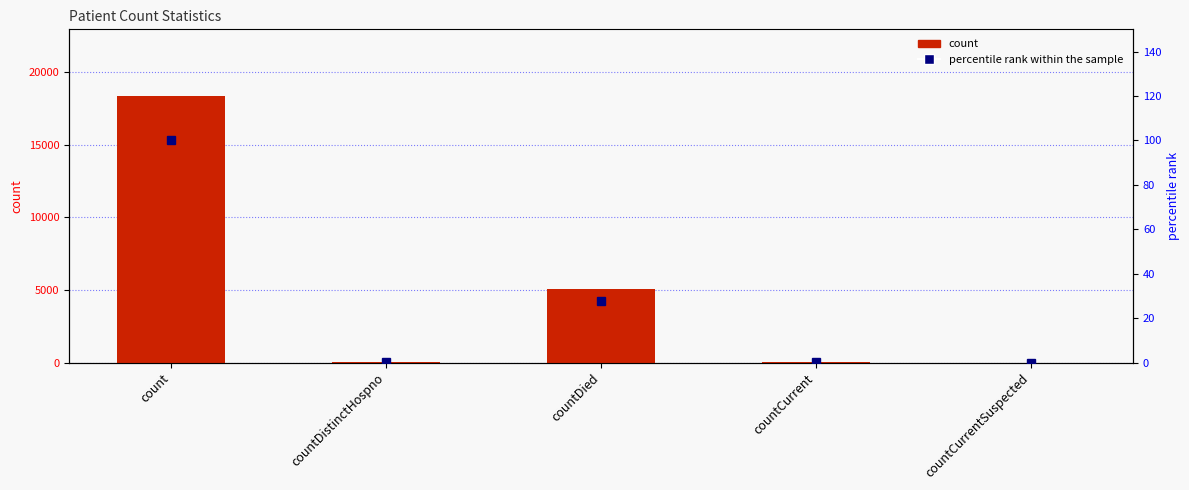

How many values in percentile rank within the sample are above zero?

4